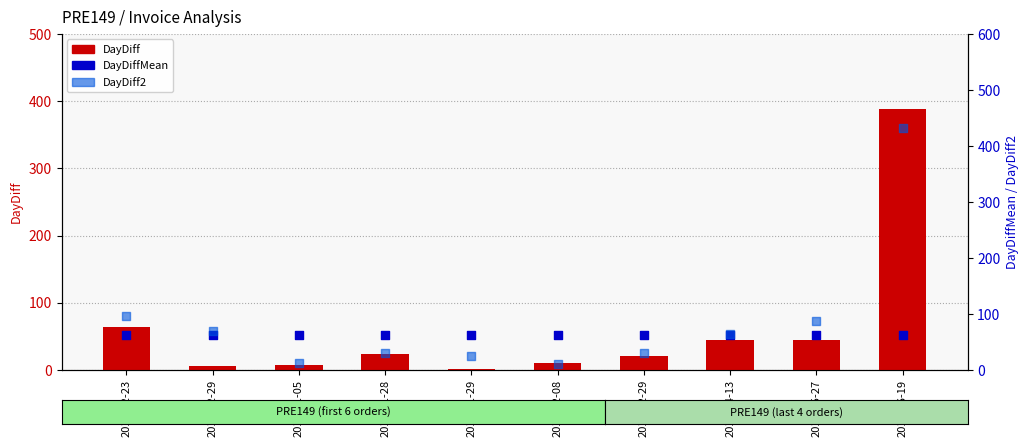

What is the total value across all series at 2016-05-27?

194.2